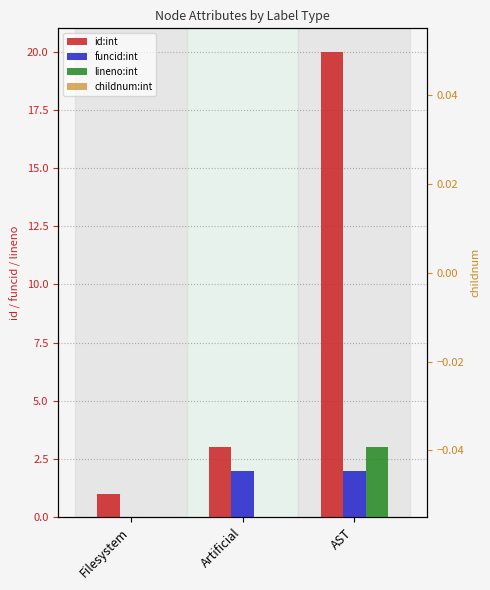

At which label is lineno:int closest to 1?

Filesystem